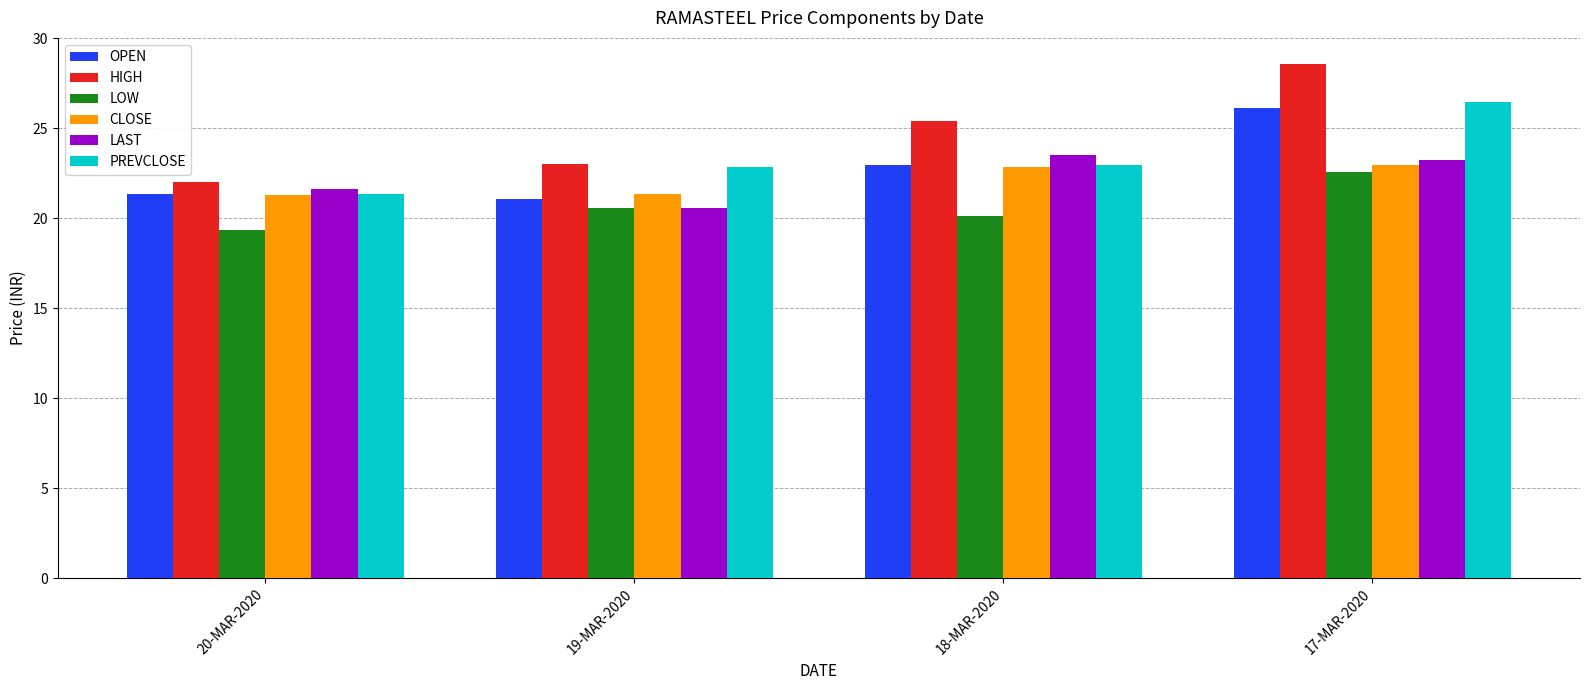

Is it true that PREVCLOSE equals 21.4 at 20-MAR-2020?

True